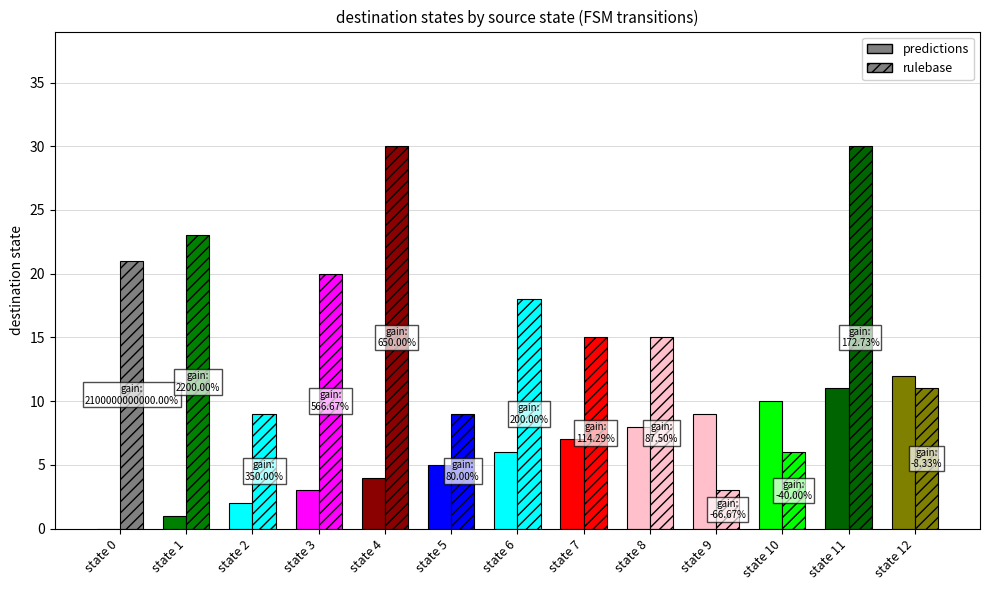

Which has a higher value, state 10 or state 9?

state 10